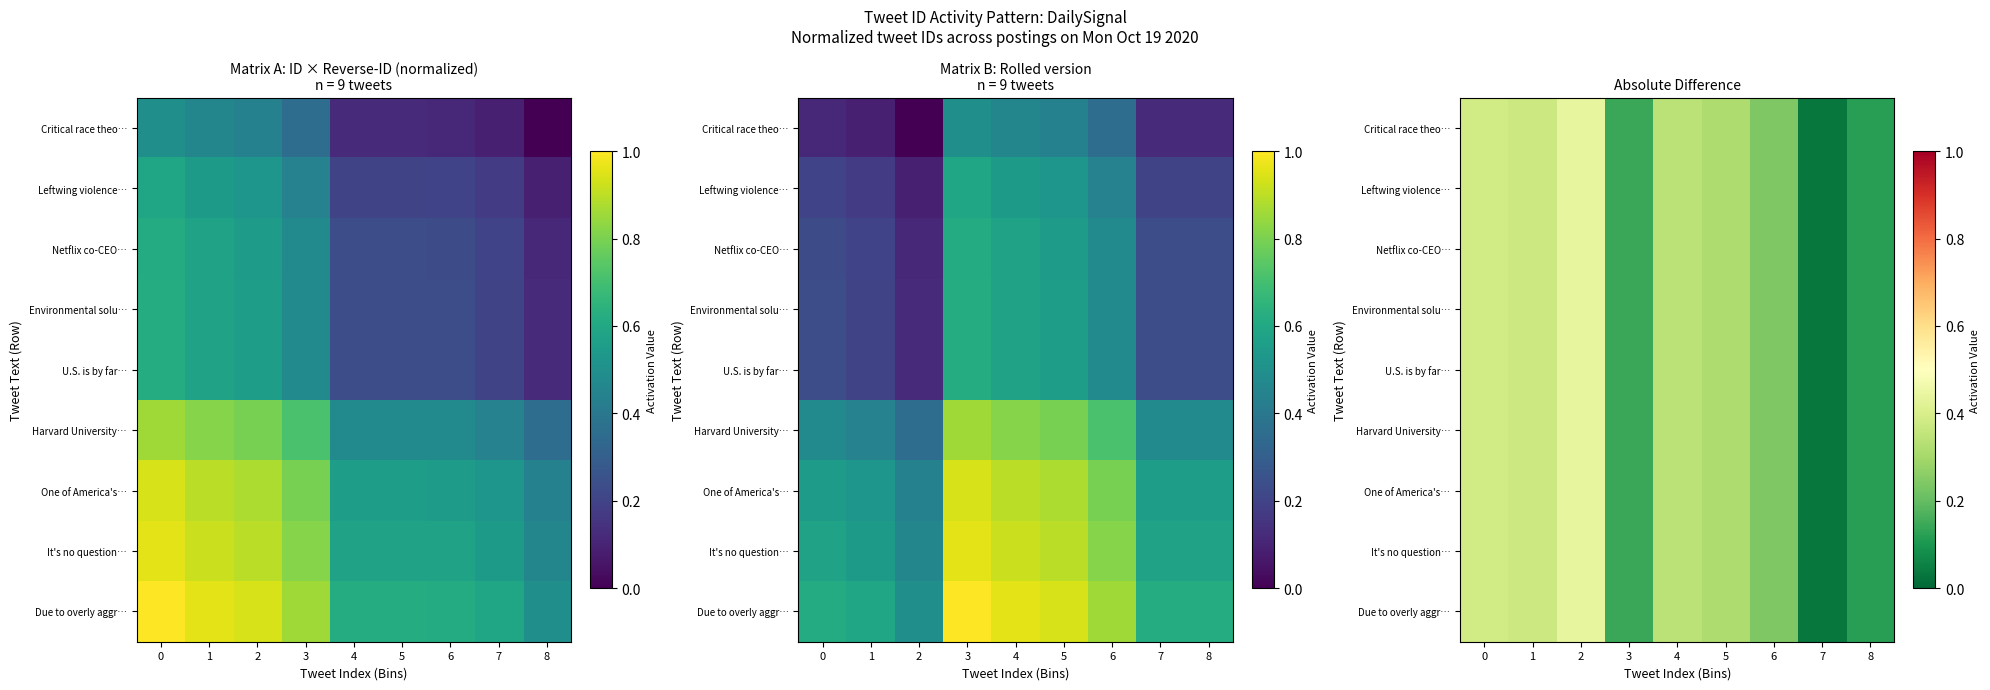

At how many categories does at least one series exceed 0?

9